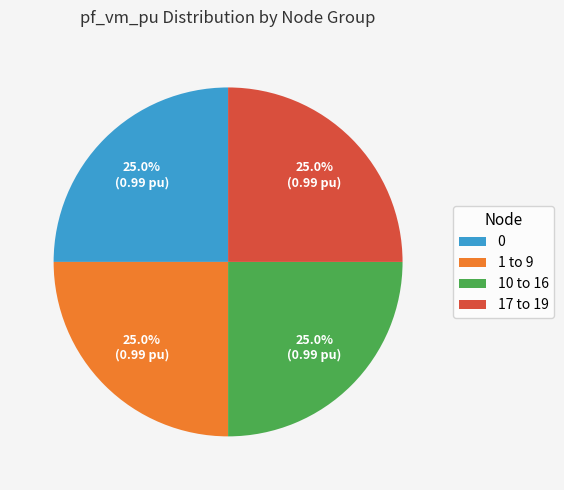

To the nearest percent, what is the average slice percentage?

25%